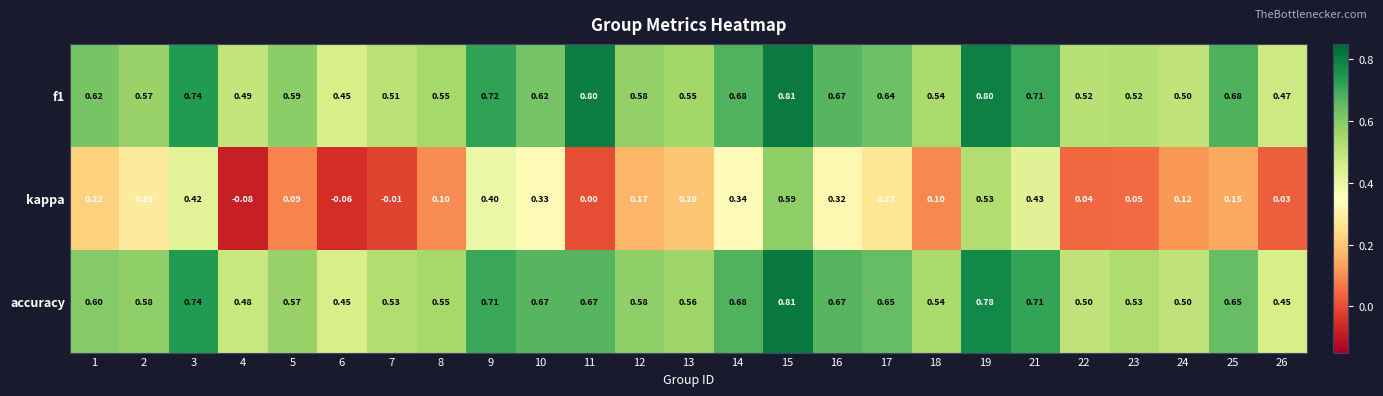

Which series changed the most between 1 and 26?

kappa